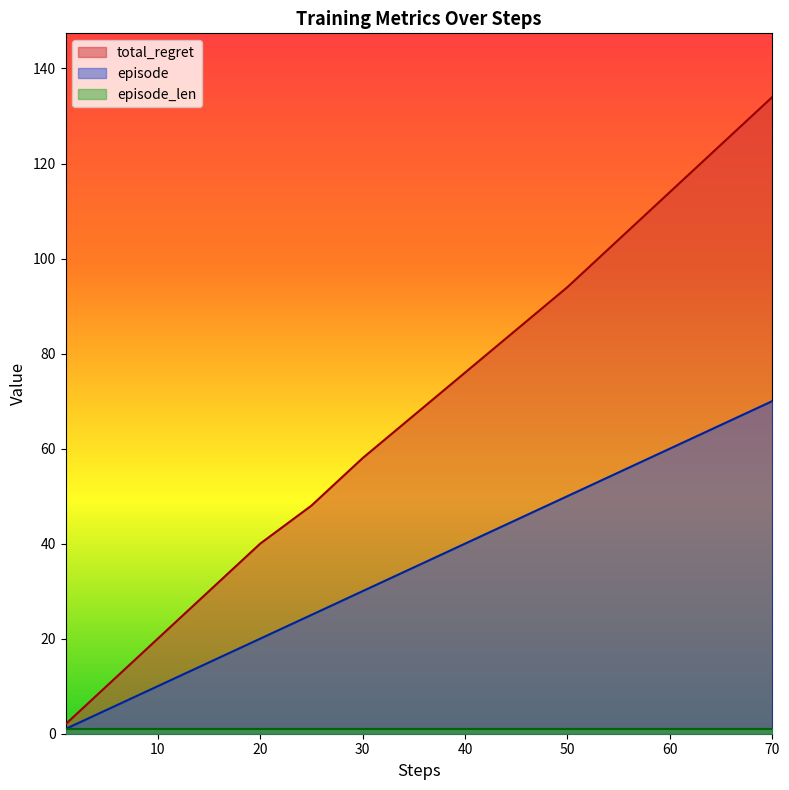

Which series changed the most between 30 and 40?

total_regret